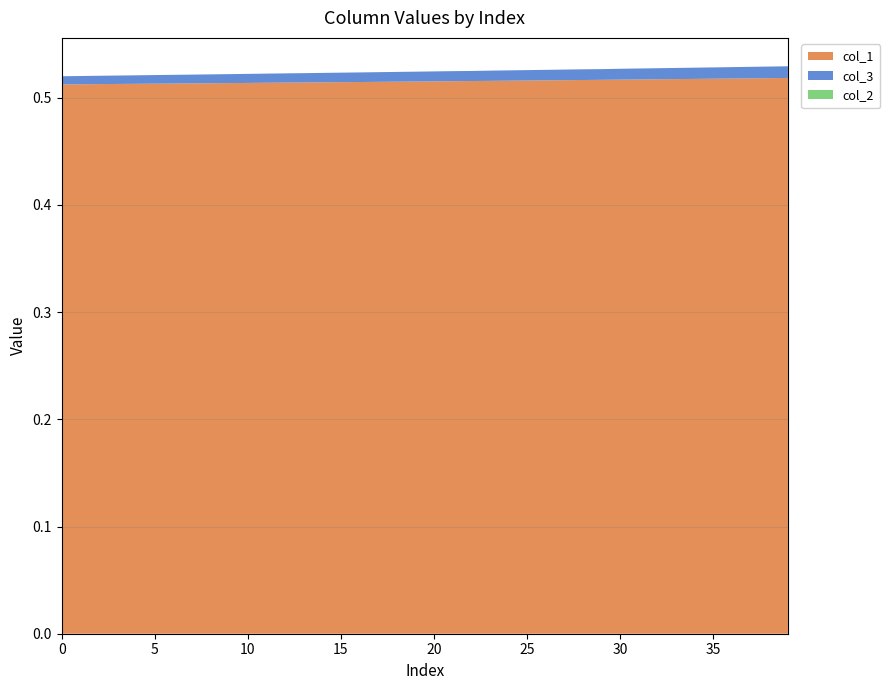

Reading right to left, extract all data points from this chart.

col_1: 0.5	0.5	0.5	0.5	0.5	0.5	0.5	0.5	0.5	0.5	0.5	0.5	0.5	0.5	0.5	0.5	0.5	0.5	0.5	0.5	0.5	0.5	0.5	0.5	0.5	0.5	0.5	0.5	0.5	0.5	0.5	0.5	0.5	0.5	0.5	0.5	0.5	0.5	0.5	0.5
col_3: 0.0	0.0	0.0	0.0	0.0	0.0	0.0	0.0	0.0	0.0	0.0	0.0	0.0	0.0	0.0	0.0	0.0	0.0	0.0	0.0	0.0	0.0	0.0	0.0	0.0	0.0	0.0	0.0	0.0	0.0	0.0	0.0	0.0	0.0	0.0	0.0	0.0	0.0	0.0	0.0
col_2: 0.0	0.0	0.0	0.0	0.0	0.0	0.0	0.0	0.0	0.0	0.0	0.0	0.0	0.0	0.0	0.0	0.0	0.0	0.0	0.0	0.0	0.0	0.0	0.0	0.0	0.0	0.0	0.0	0.0	0.0	0.0	0.0	0.0	0.0	0.0	0.0	0.0	0.0	0.0	0.0